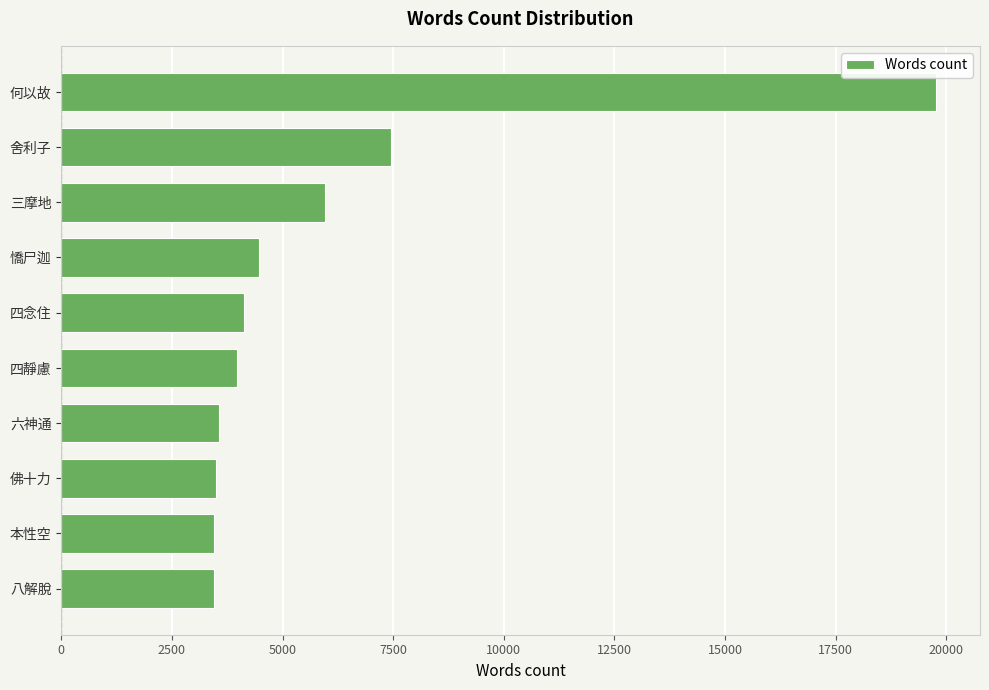

Does the chart contain stacked bars?

No